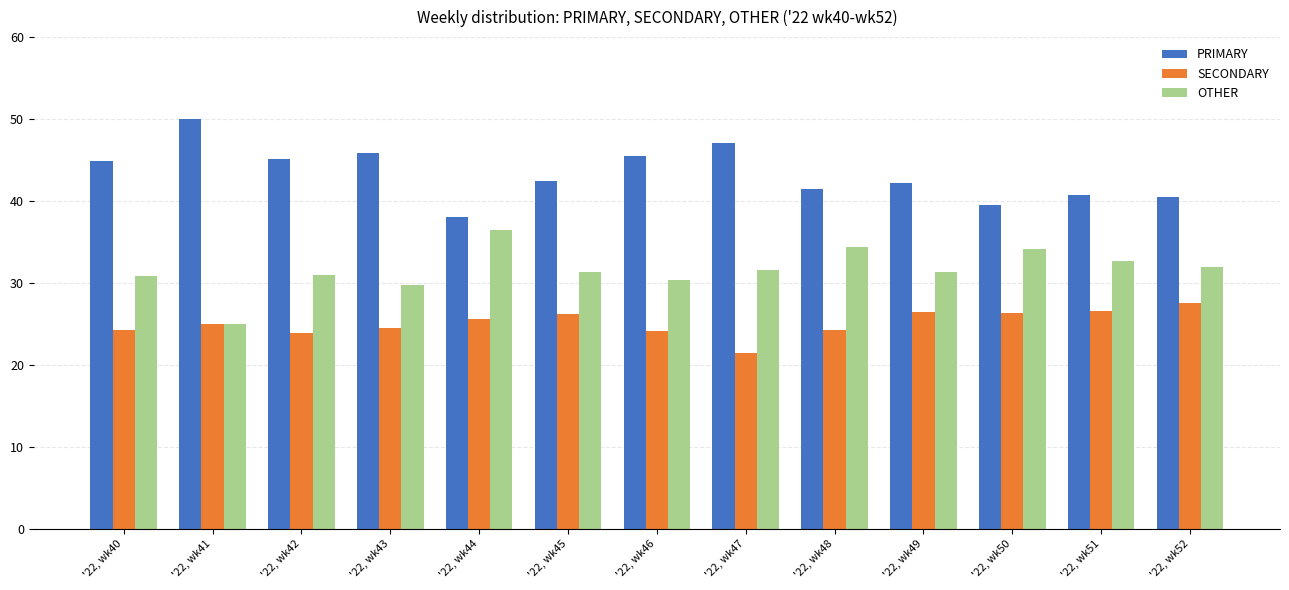

Between '22, wk41 and '22, wk51, which series saw the biggest shift?

PRIMARY